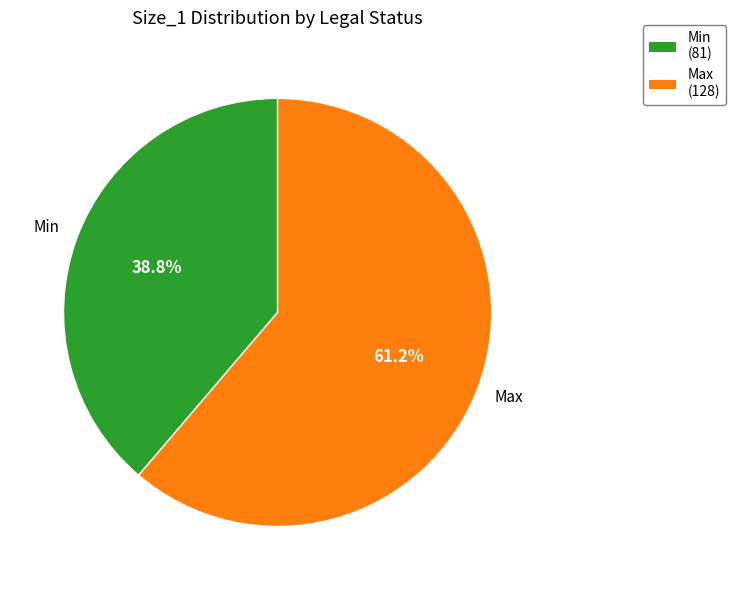

To the nearest percent, what portion does Min represent?

39%